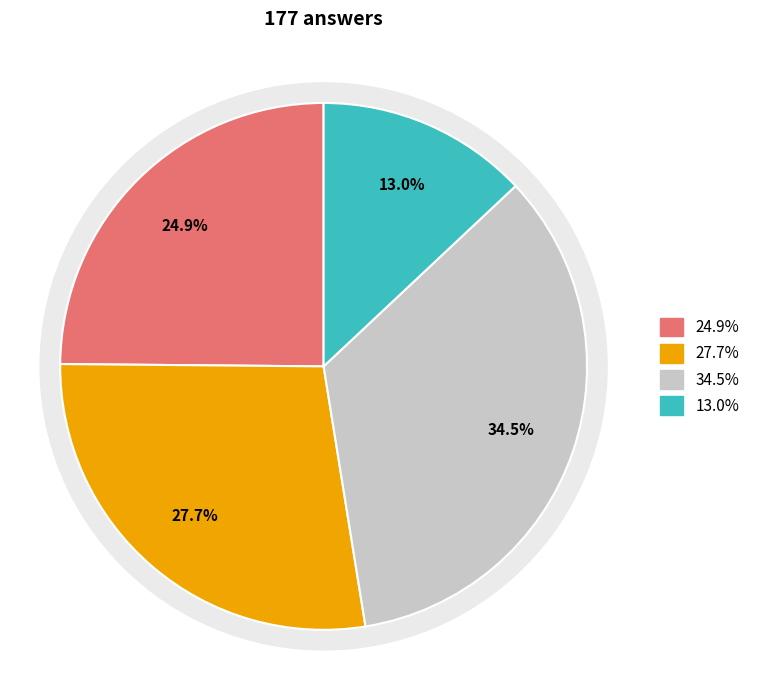

How many segments does this pie chart have?

4